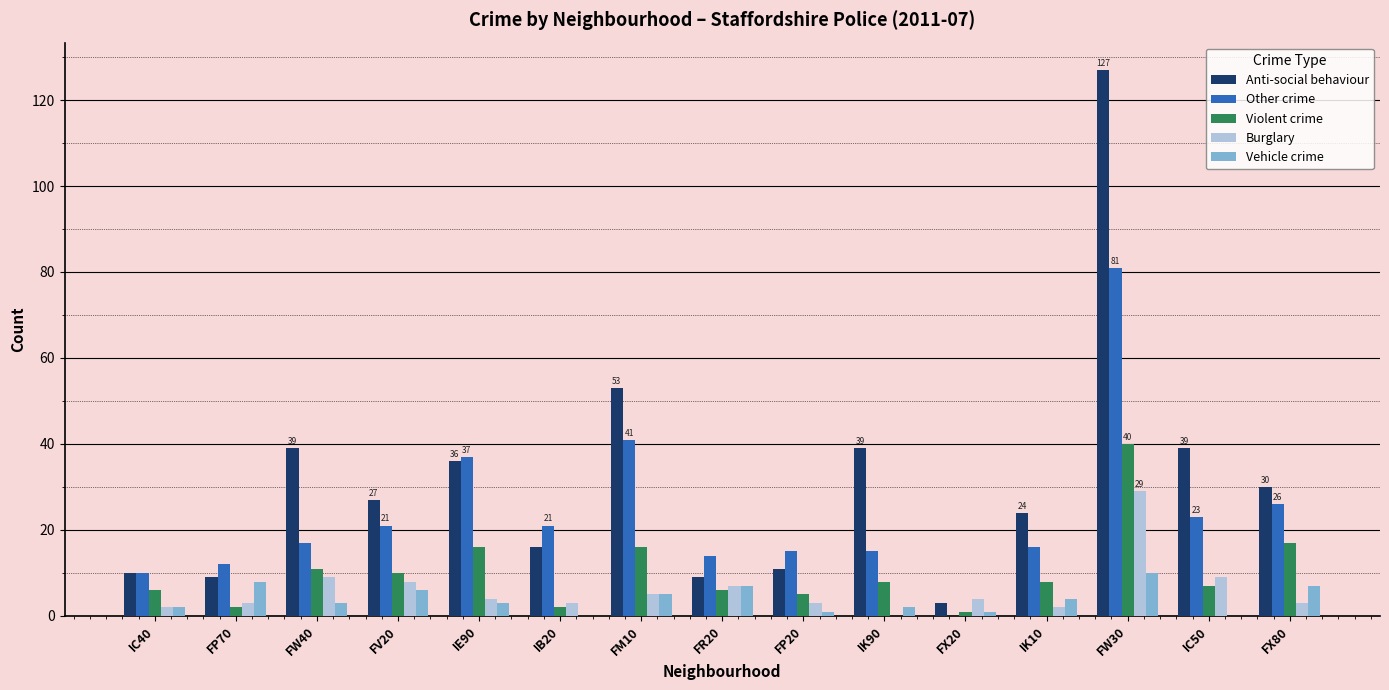

Reading left to right, transcribe all the data shown in this chart.

Anti-social behaviour: 10	9	39	27	36	16	53	9	11	39	3	24	127	39	30
Other crime: 10	12	17	21	37	21	41	14	15	15	0	16	81	23	26
Violent crime: 6	2	11	10	16	2	16	6	5	8	1	8	40	7	17
Burglary: 2	3	9	8	4	3	5	7	3	0	4	2	29	9	3
Vehicle crime: 2	8	3	6	3	0	5	7	1	2	1	4	10	0	7